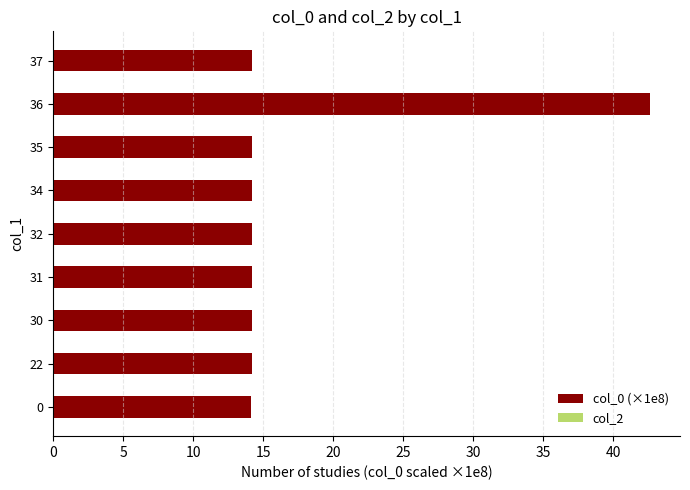

What value does the data have at 31?

14.2